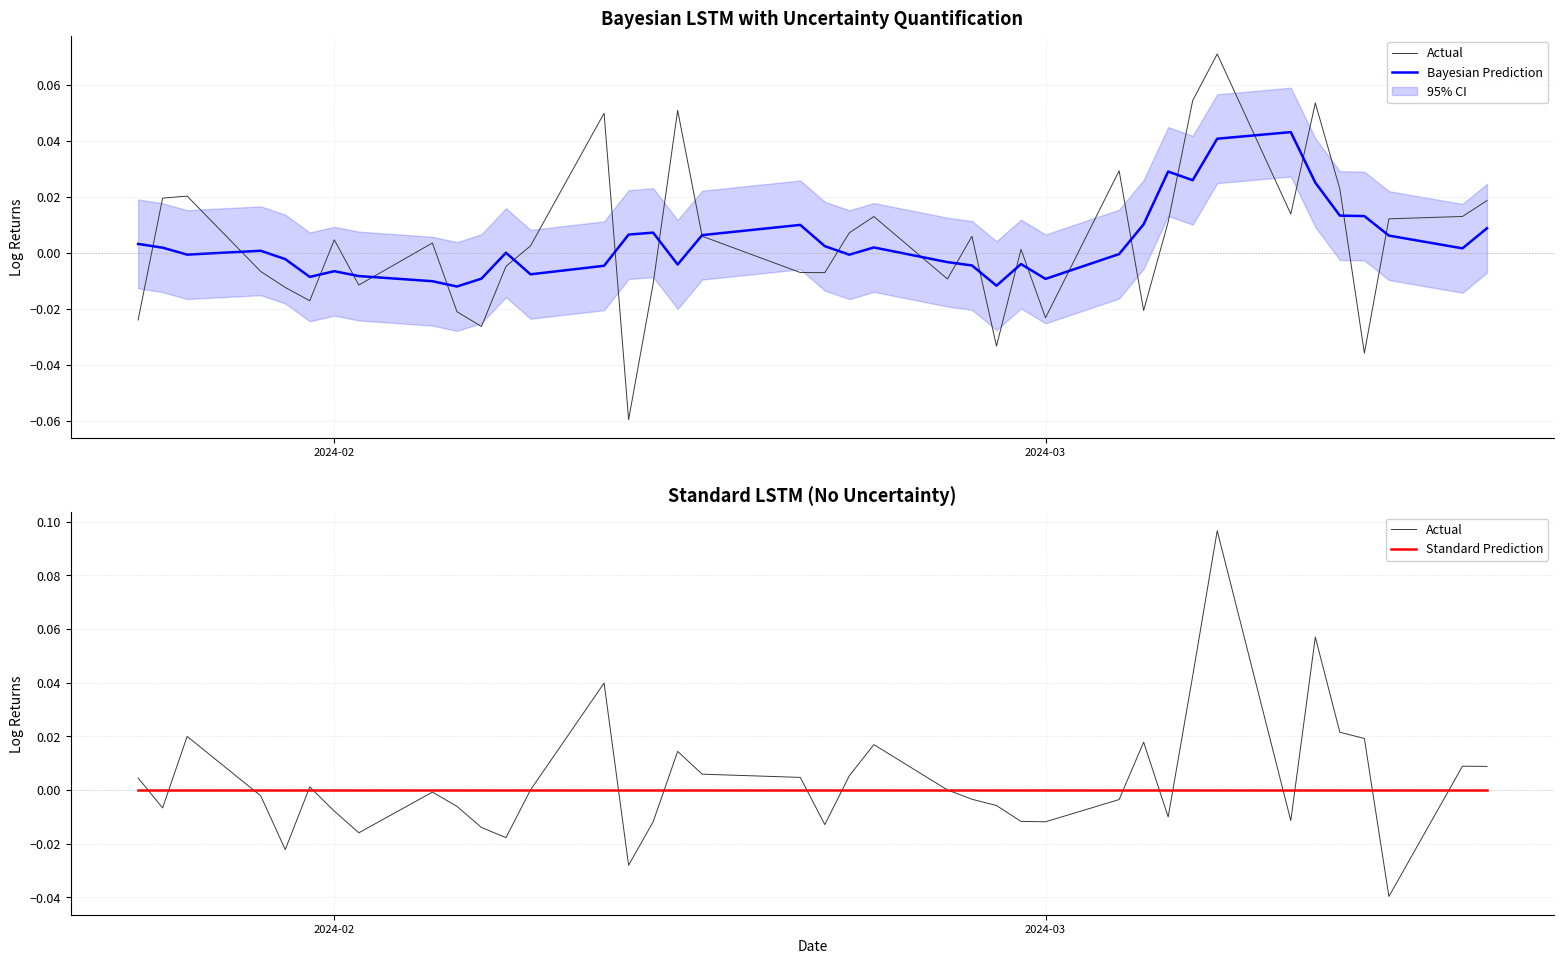

How many series are shown in this chart?

3